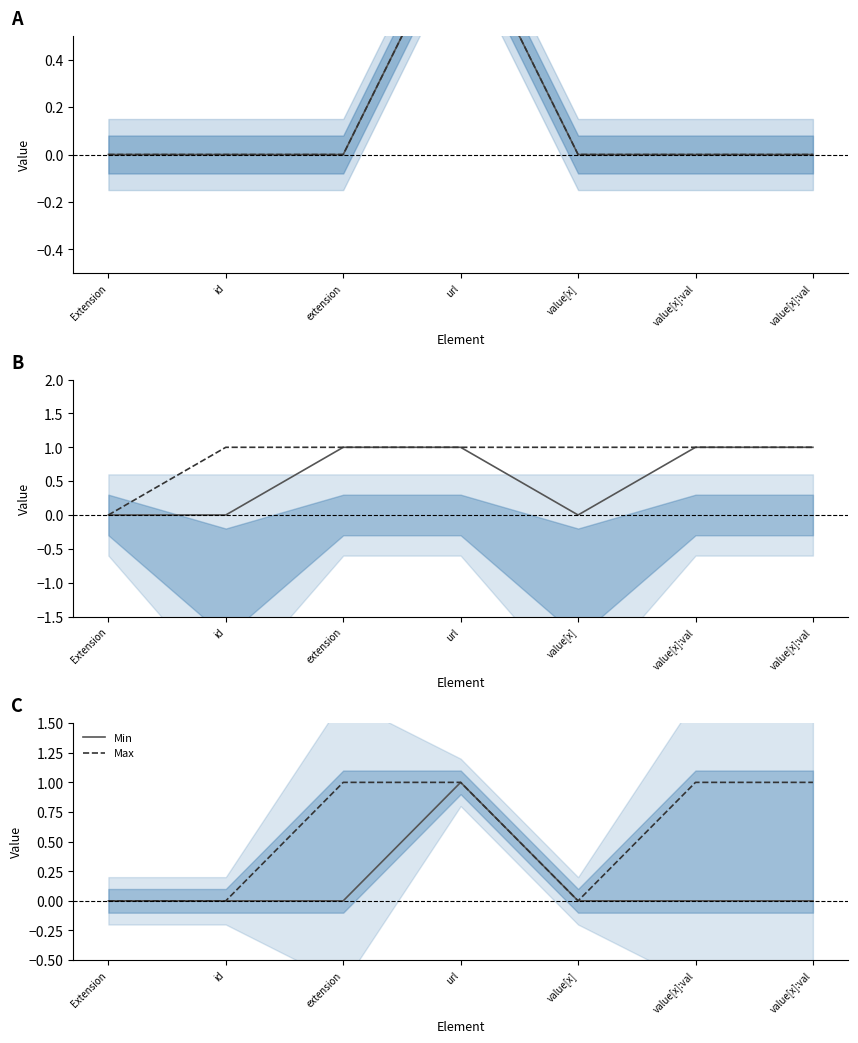

The Min series shows 1 at url. True or false?

True